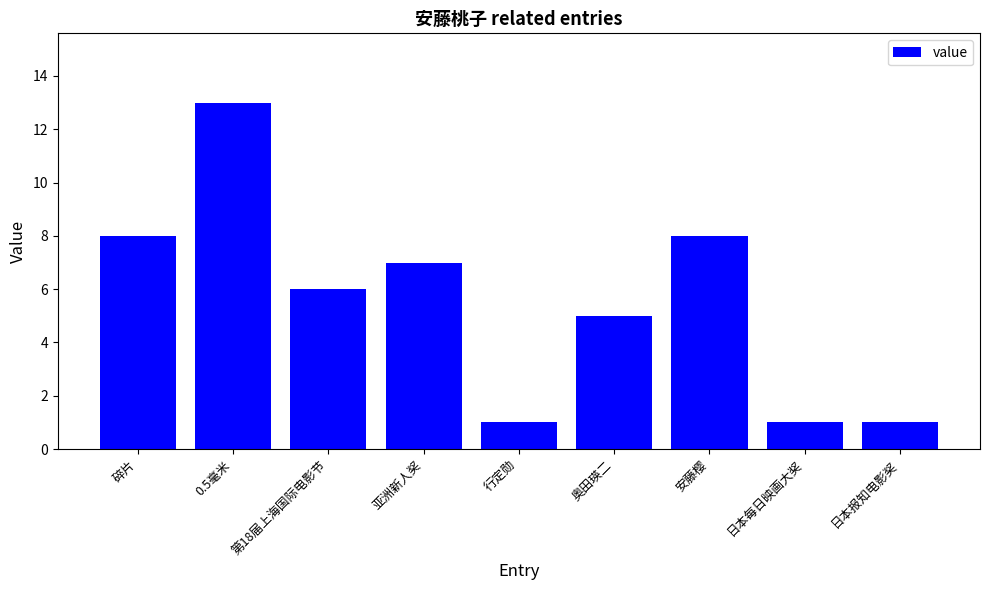

What is the value of the 4th bar from the left?

7